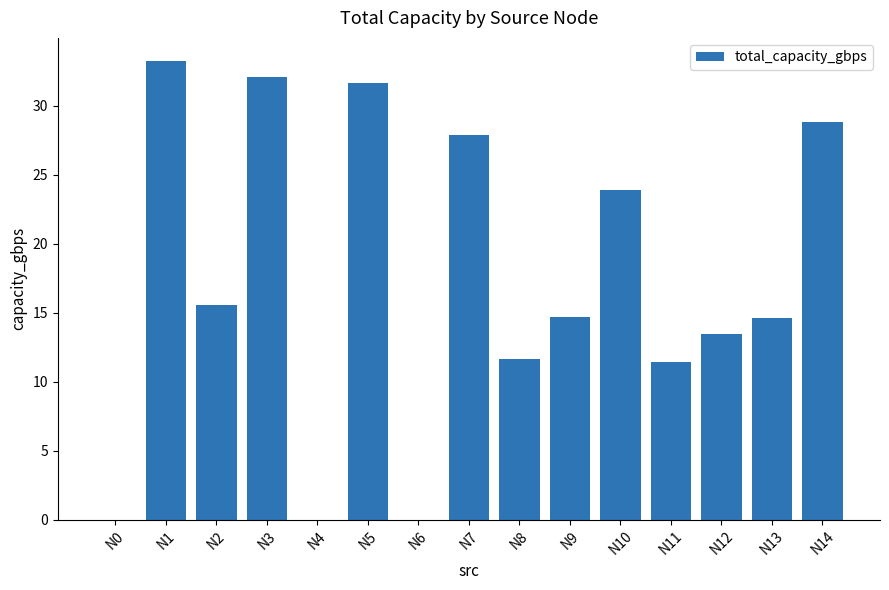

What is the sum of the values at N14 and N1?

62.1